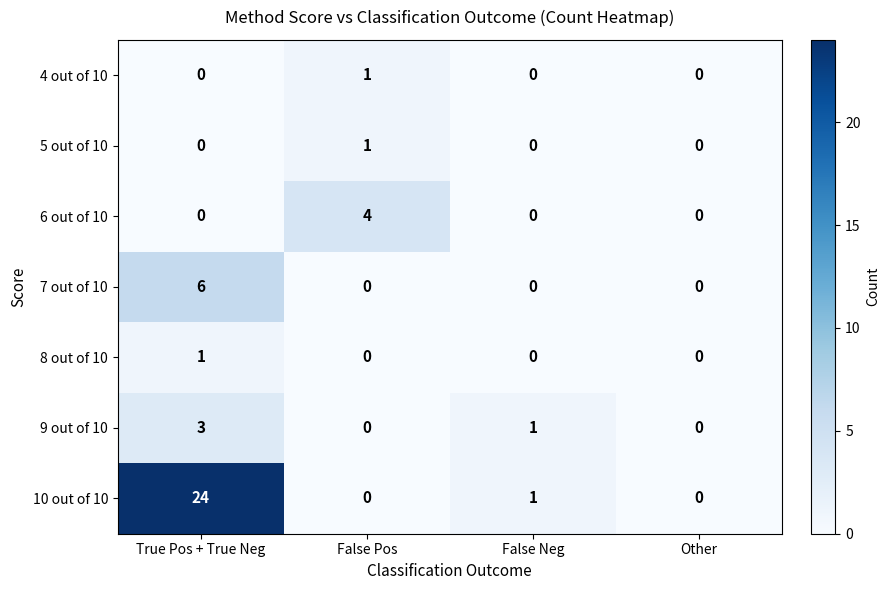

At which category does the chart reach its peak across all series?

True Pos + True Neg